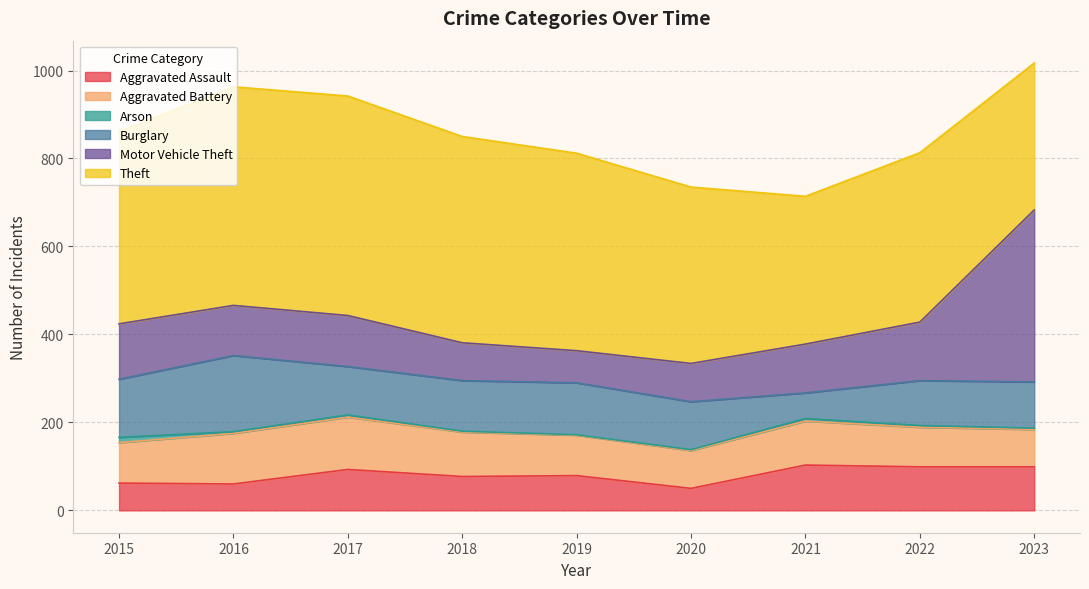

At which category is the sum across all series the highest?

2023